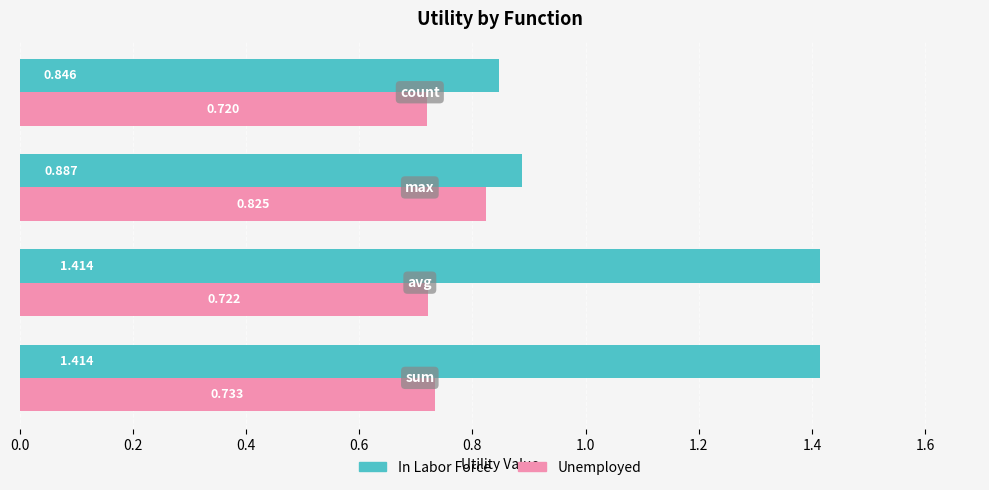

Rank the series by their average value, from lowest to highest.

Unemployed, In Labor Force